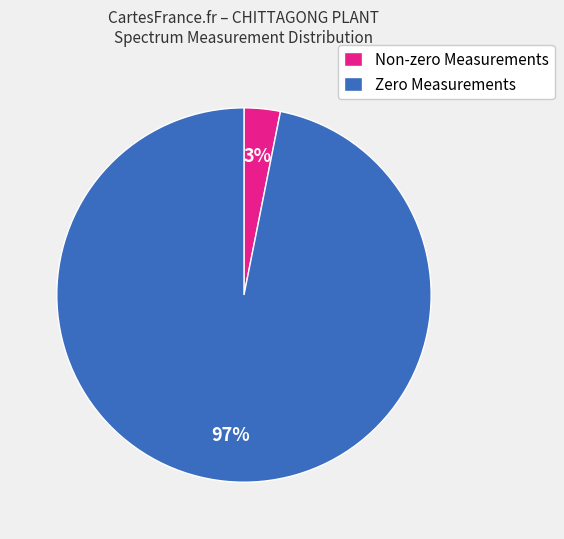

Which category has the smallest portion of the pie?

Non-zero Measurements